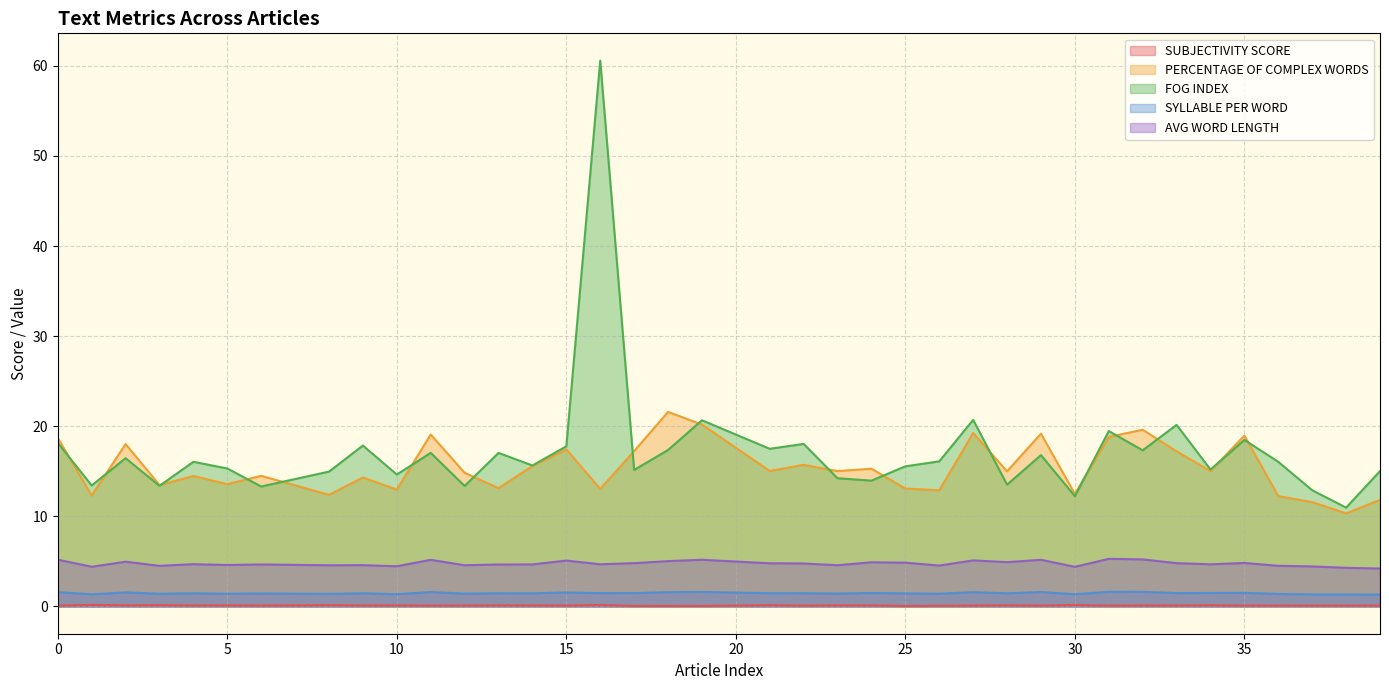

How many data points in FOG INDEX are less than 16?

18